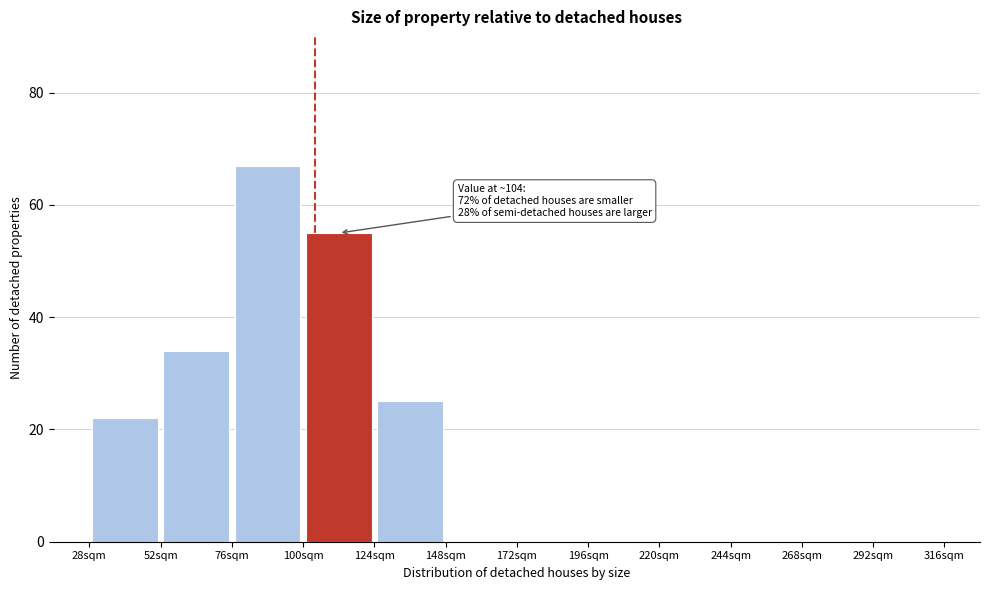

Which range on the x-axis has the tallest bar?

76 to 100